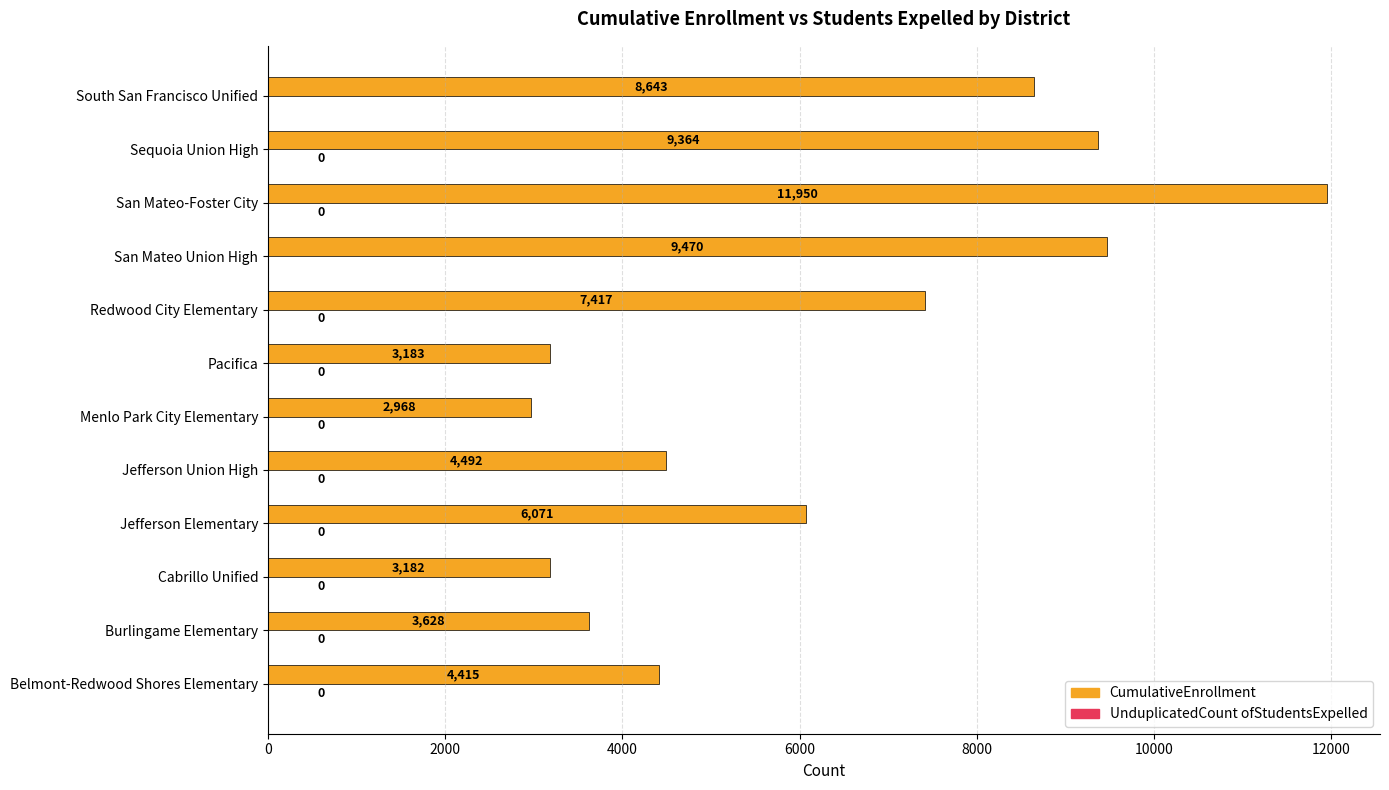

At which label is CumulativeEnrollment closest to 7459?

Redwood City Elementary